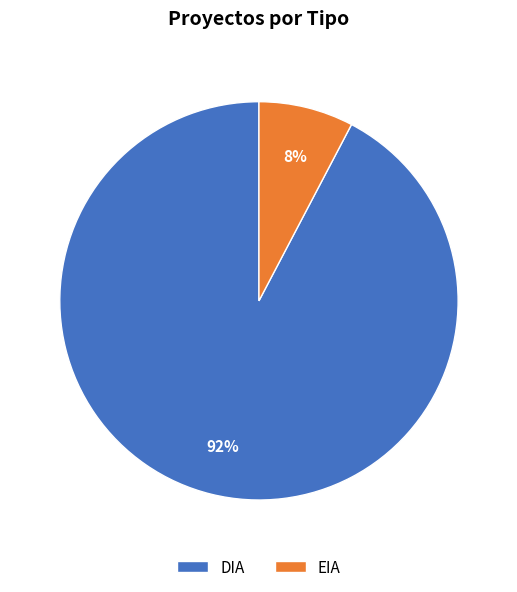

Rank the categories by value from highest to lowest.

DIA, EIA